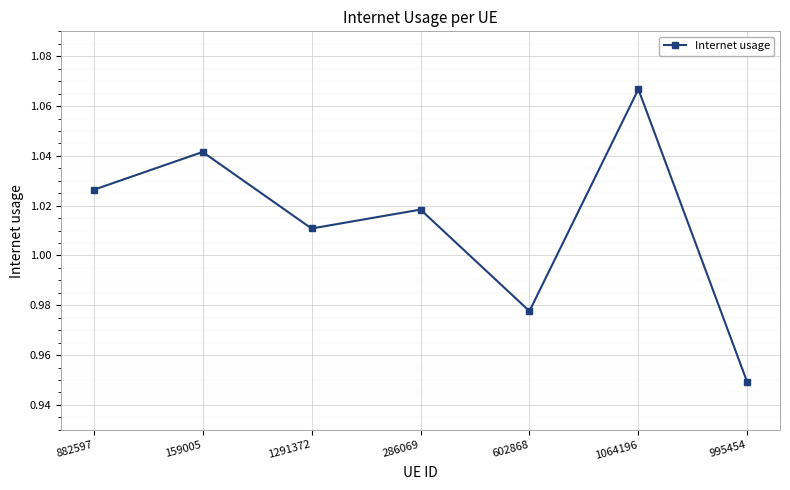

List the labels in order of value, smallest first.

995454, 602868, 1291372, 286069, 882597, 159005, 1064196